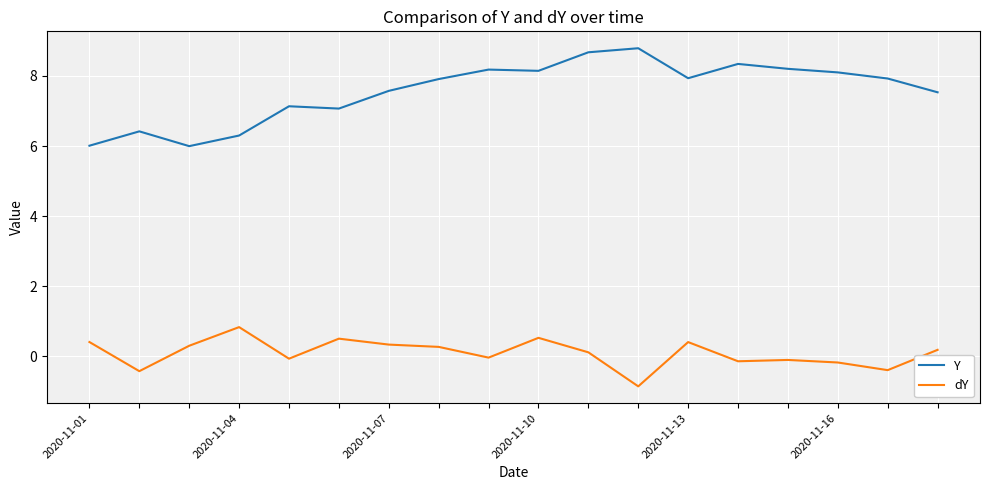

What is the maximum value for Y?

8.8